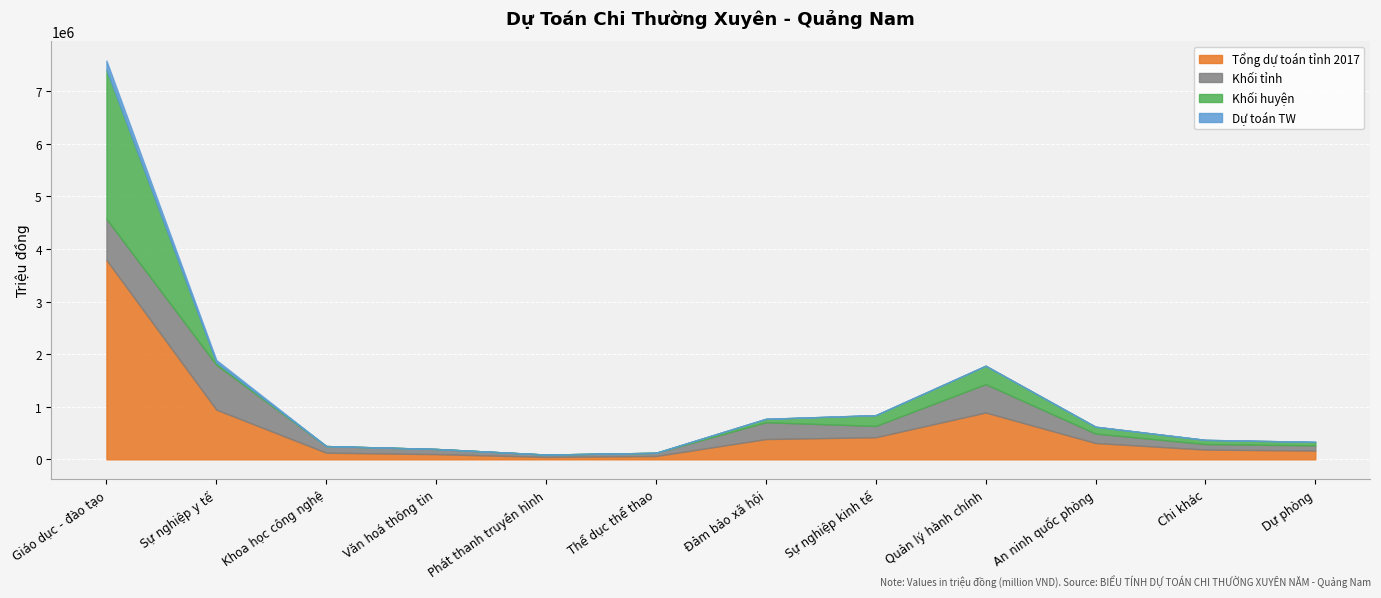

How many distinct data groups are displayed?

4